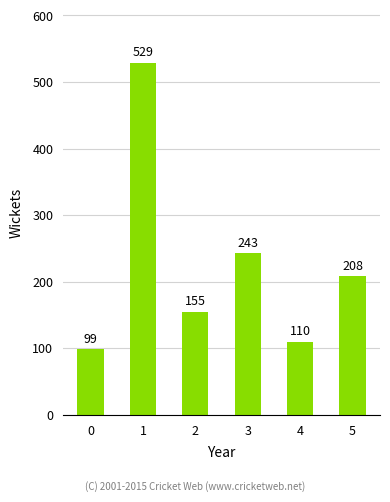

Count the number of data series in this chart.

1